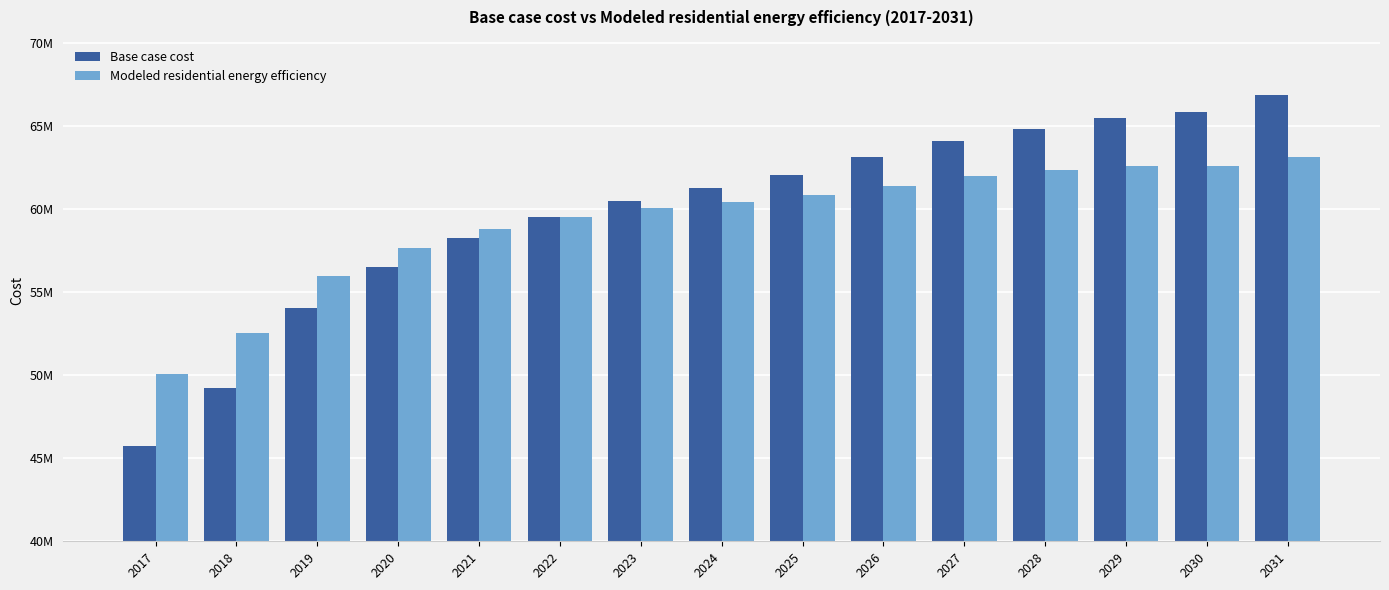

What is the difference between the Modeled residential energy efficiency values at 2024 and 2027?

1539819.6